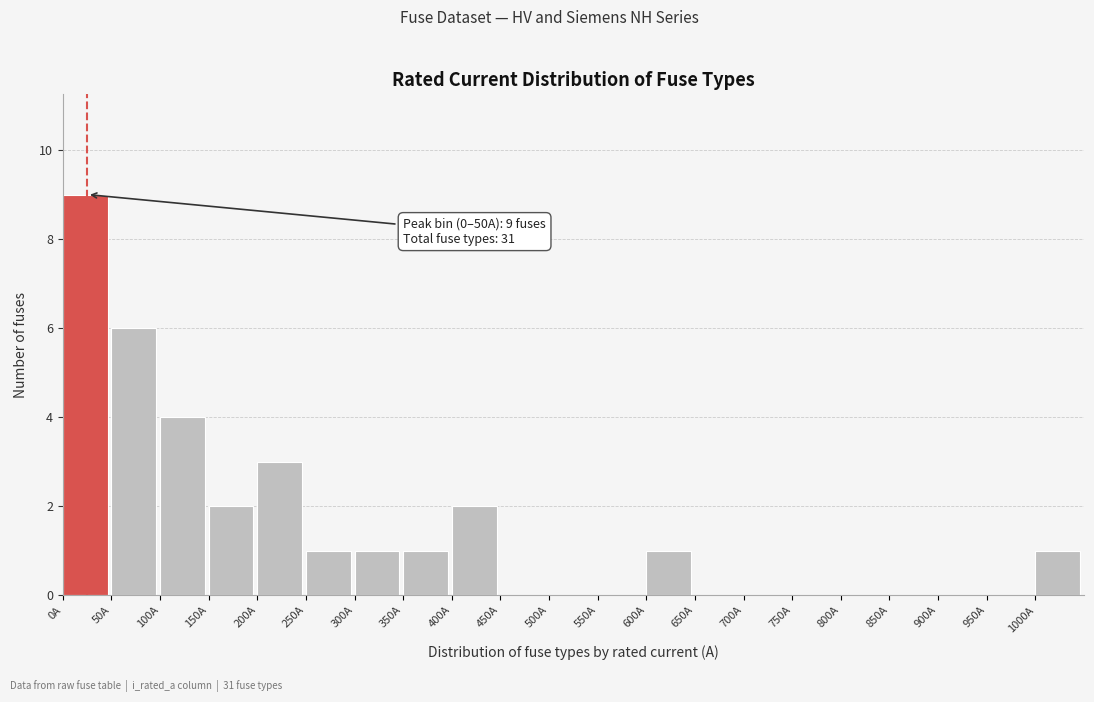

Which range on the x-axis has the tallest bar?

0 to 50